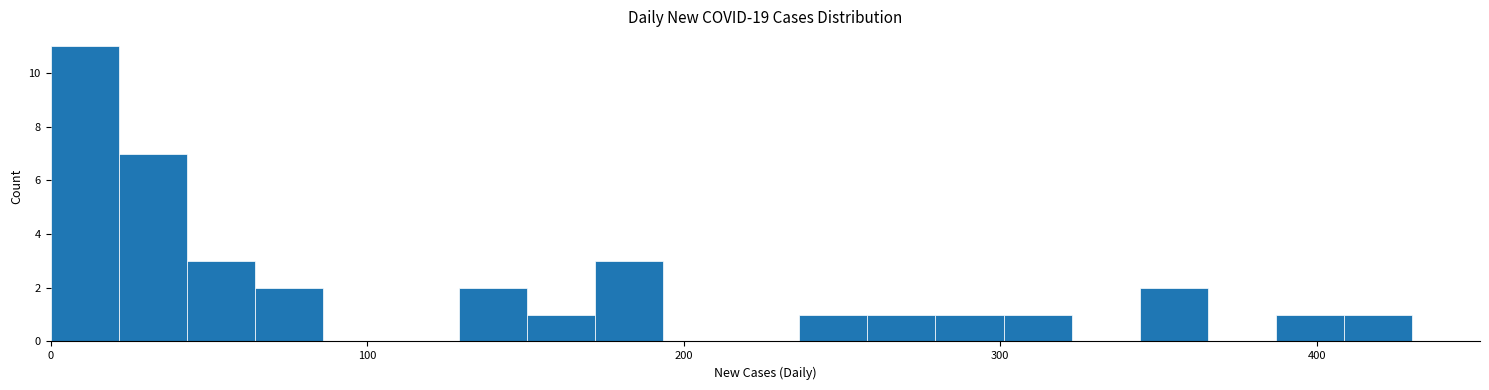

Read against the x-axis, roughly where is the centre of the tallest bar?

10